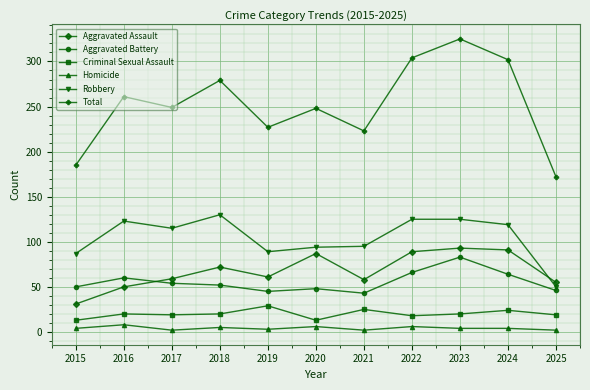

Which series has the largest range (max minus min)?

Total